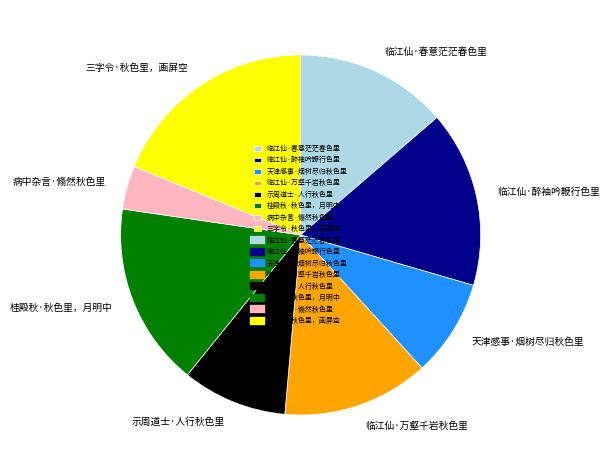

Which category has the smallest portion of the pie?

病中杂言·翛然秋色里